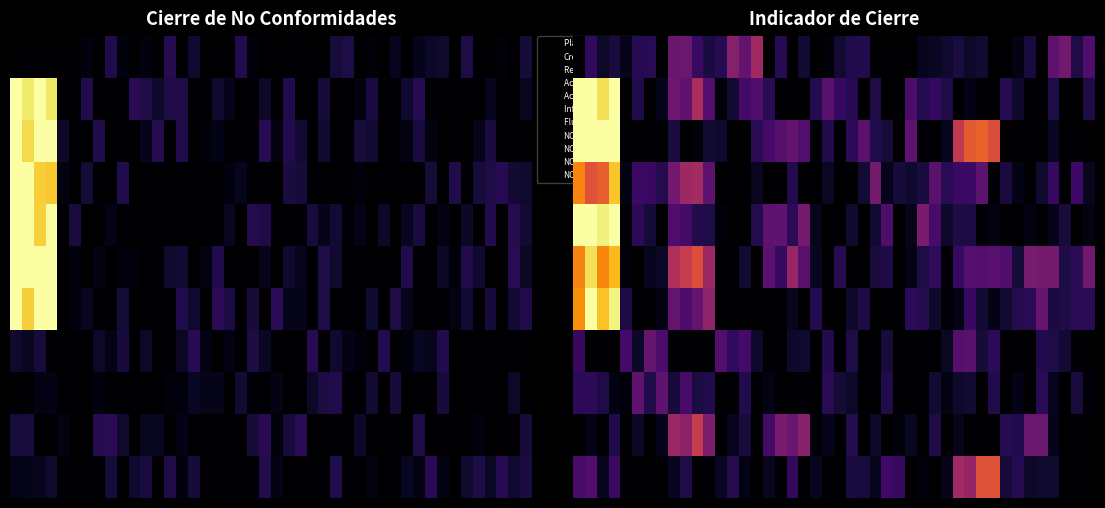

The Acta kick off ext series shows 0 at 2. True or false?

True